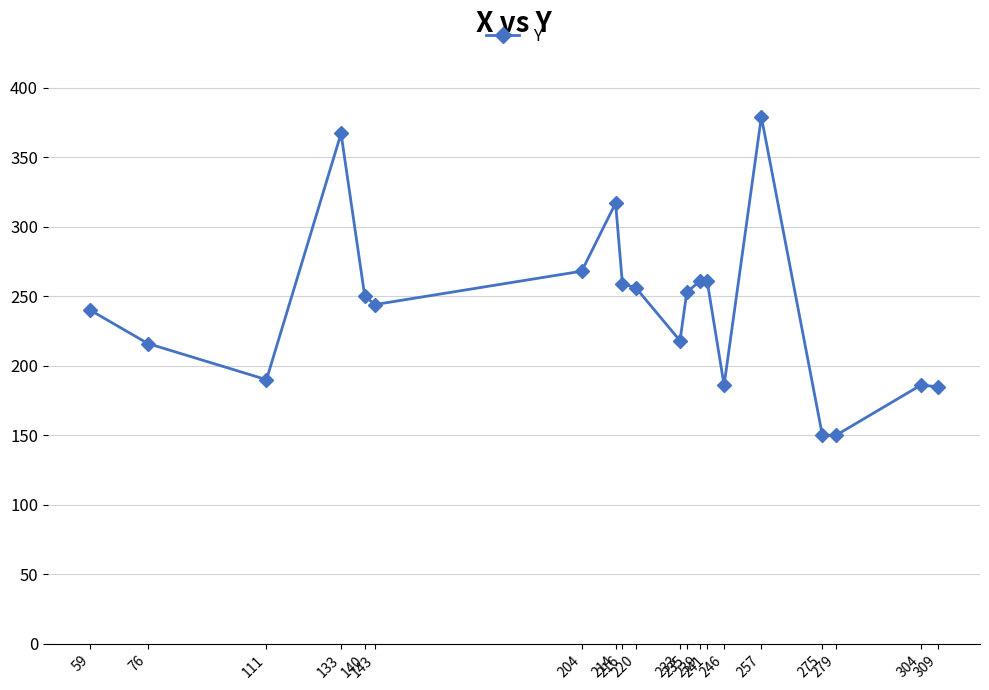

Approximately how many times larger is the value at 275 compared to 140?

0.6